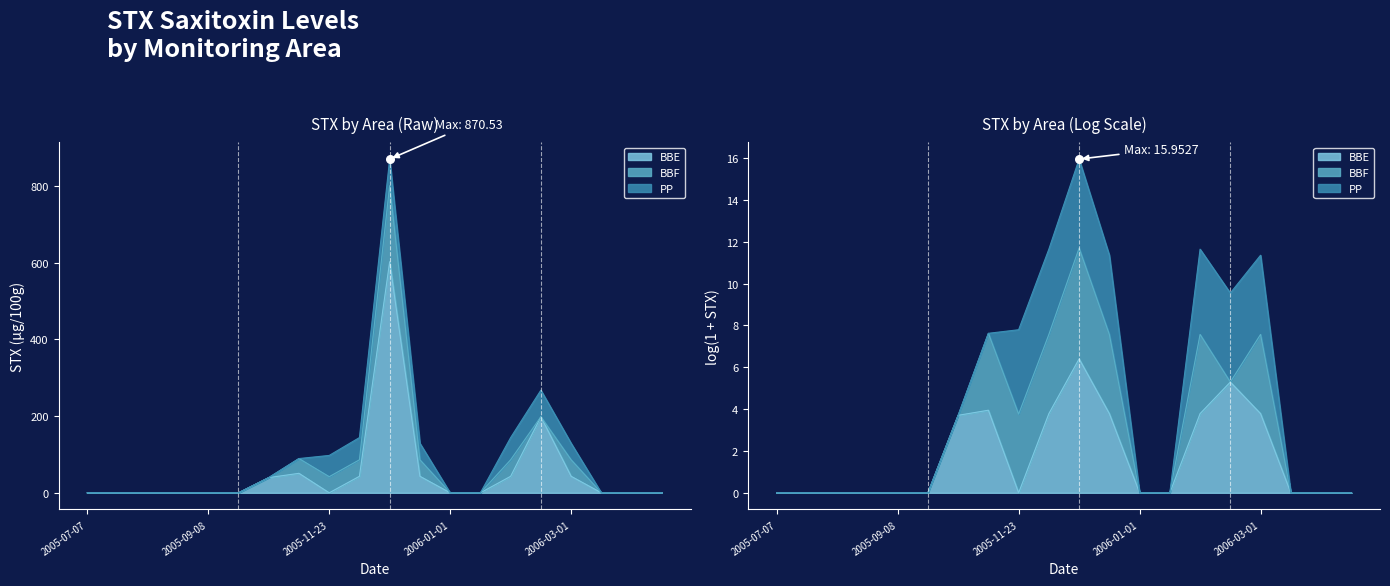

Which series contains the lowest Y value?

BBE